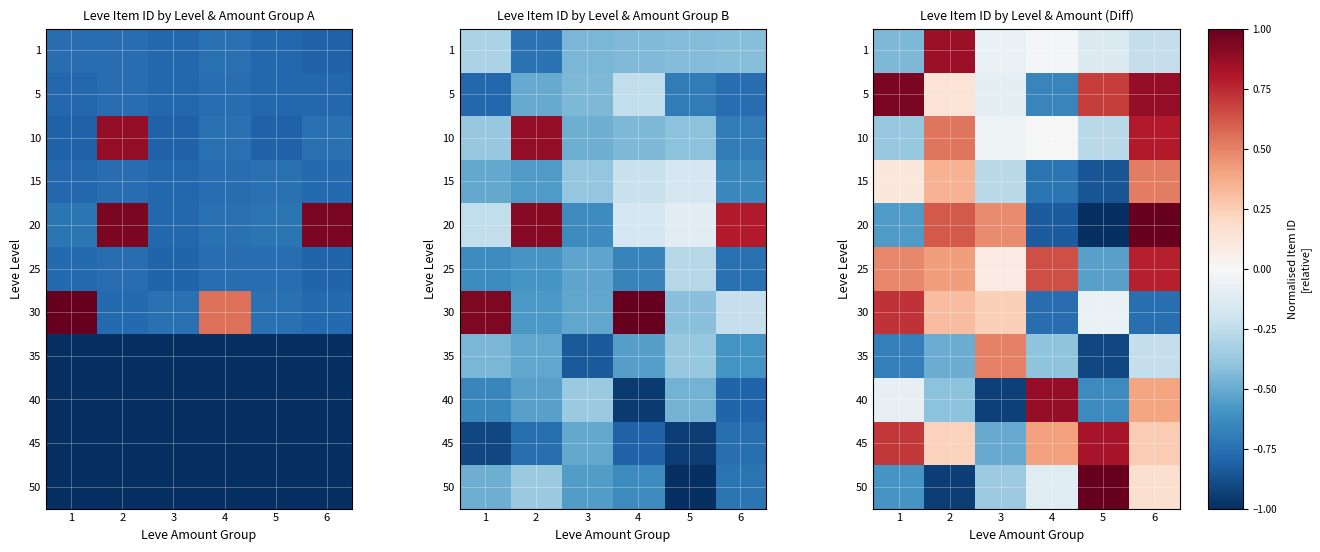

What is the difference between the highest and lowest values at 6?

1.7